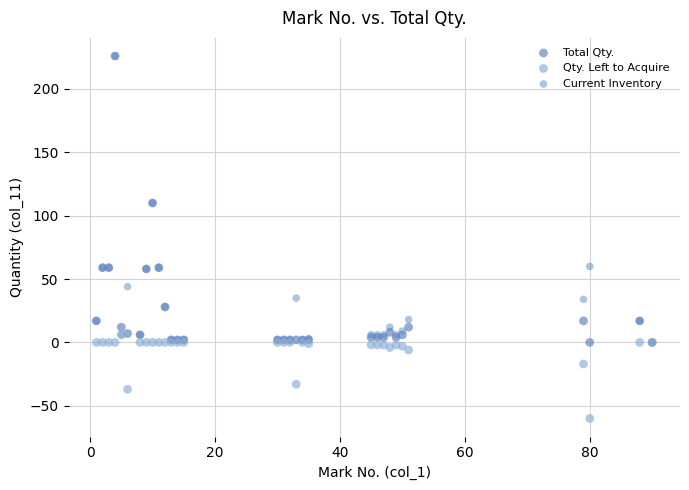

In the Qty. Left to Acquire series, what Y value is closest to -27?

-33